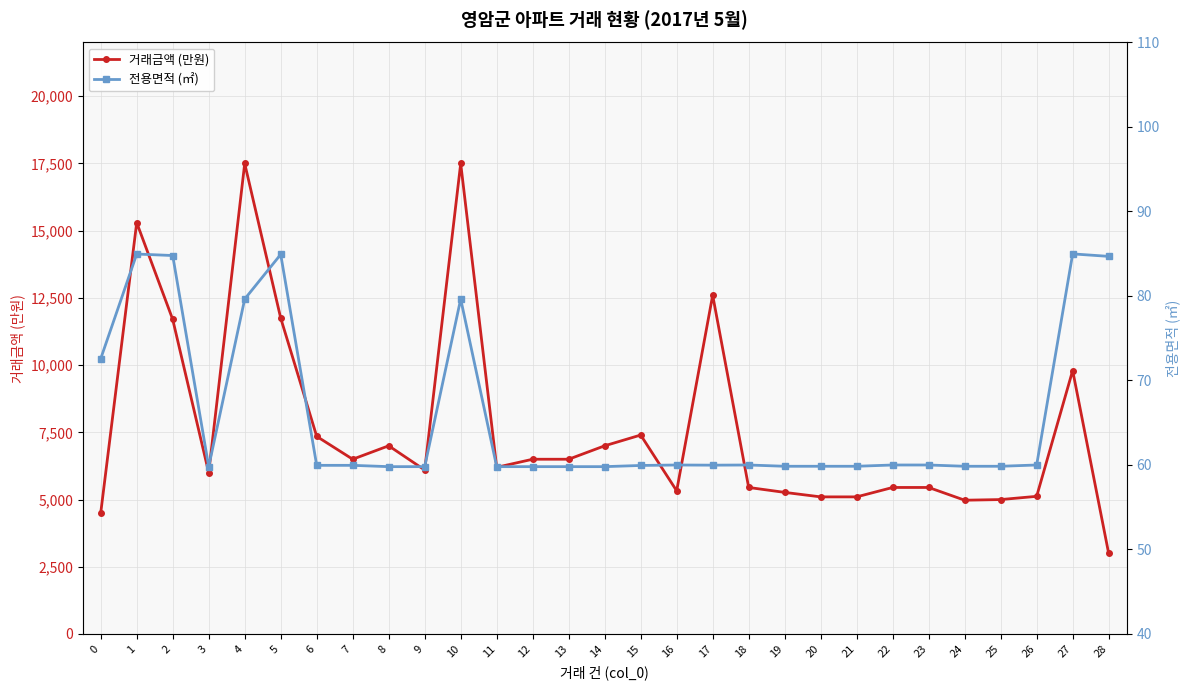

Which label corresponds to the smallest value in the chart?

3